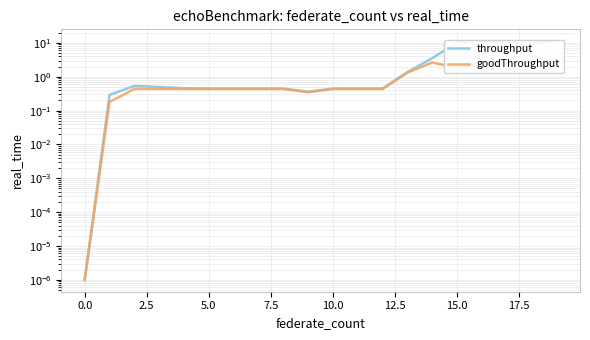

How many interior local valleys does the throughput series have?

2